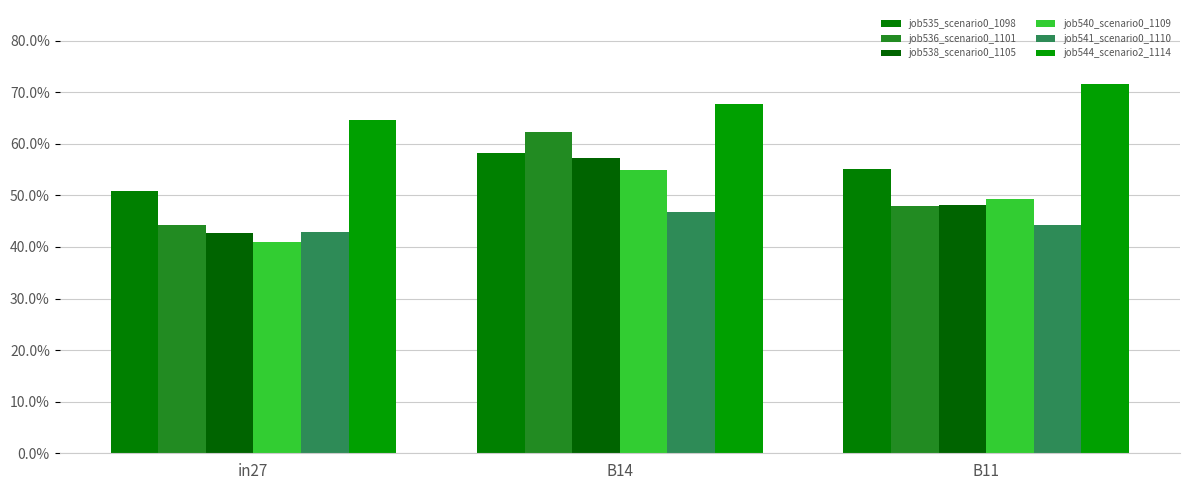

What is the smallest value displayed?

0.4